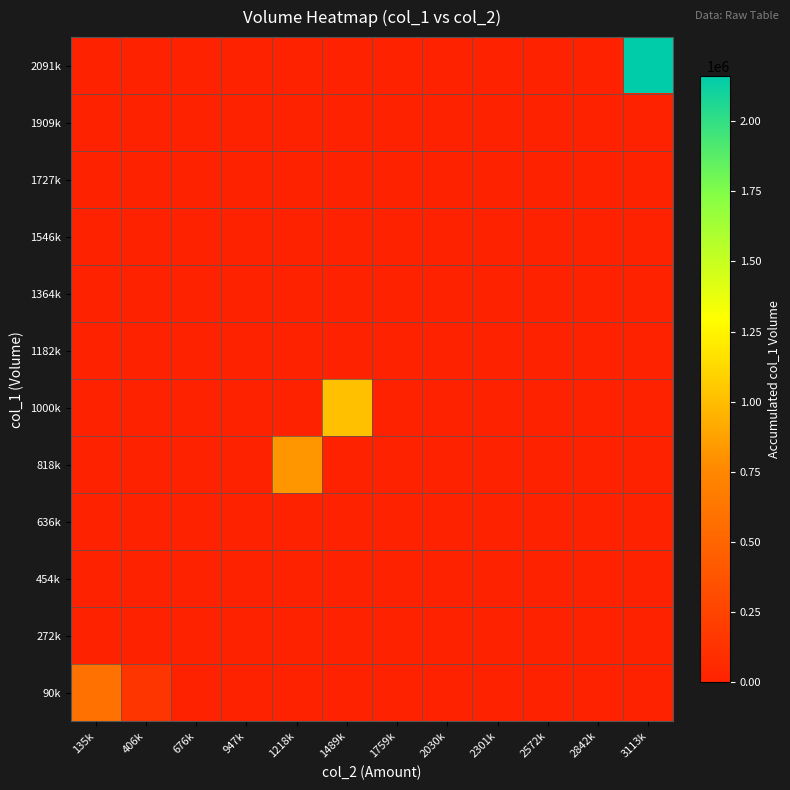

How many series are shown in this chart?

12